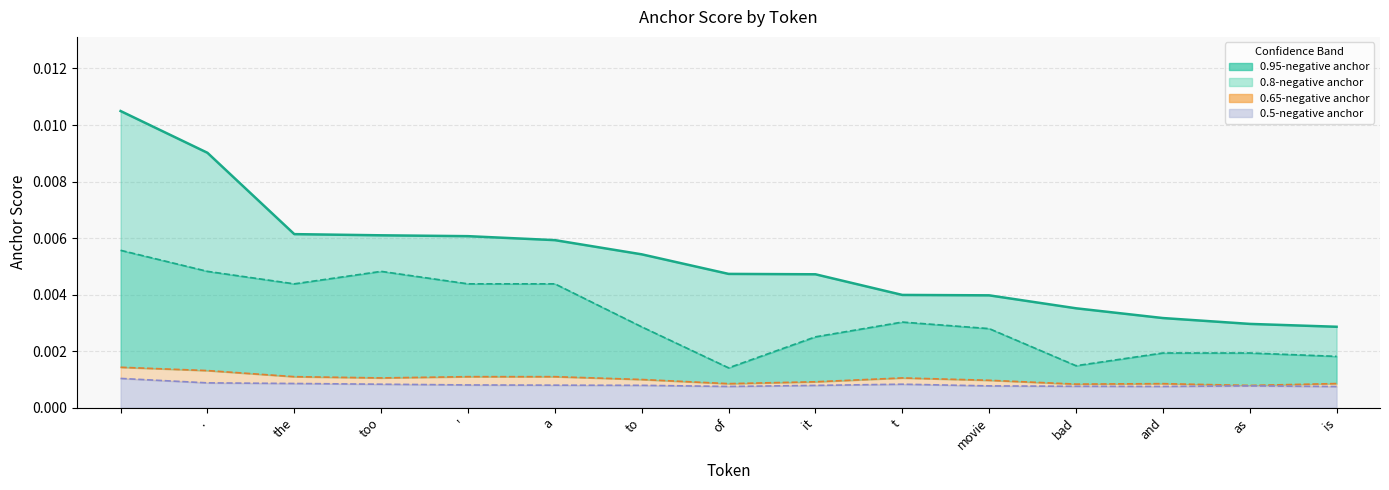

How many distinct data groups are displayed?

4